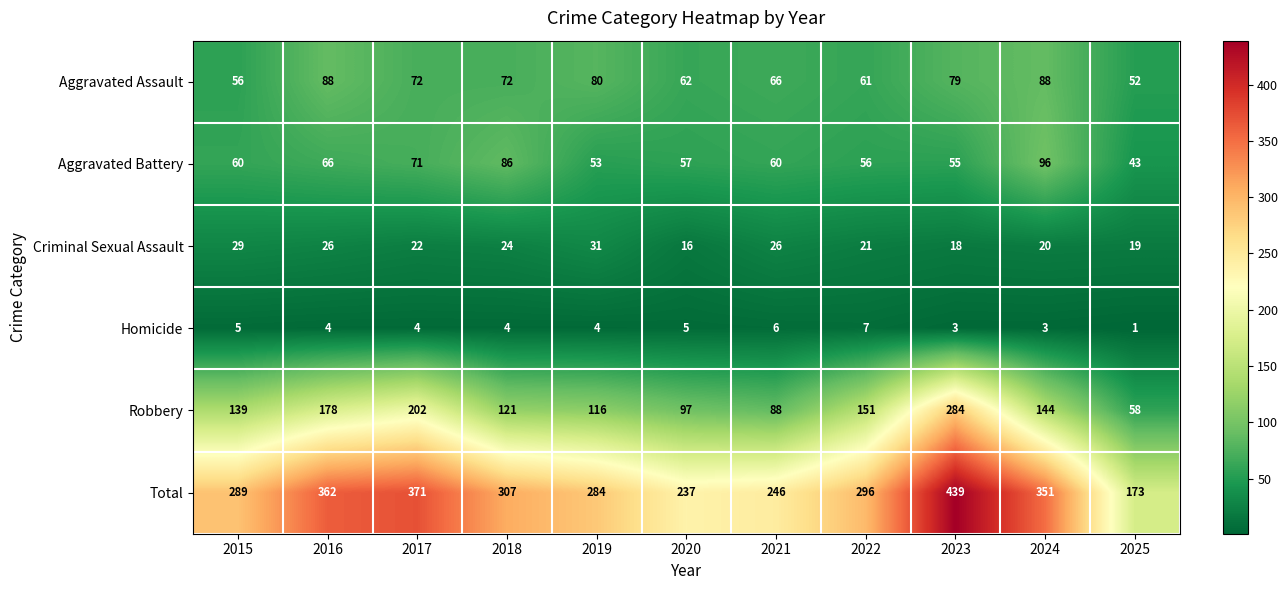

What is the smallest value displayed?

1